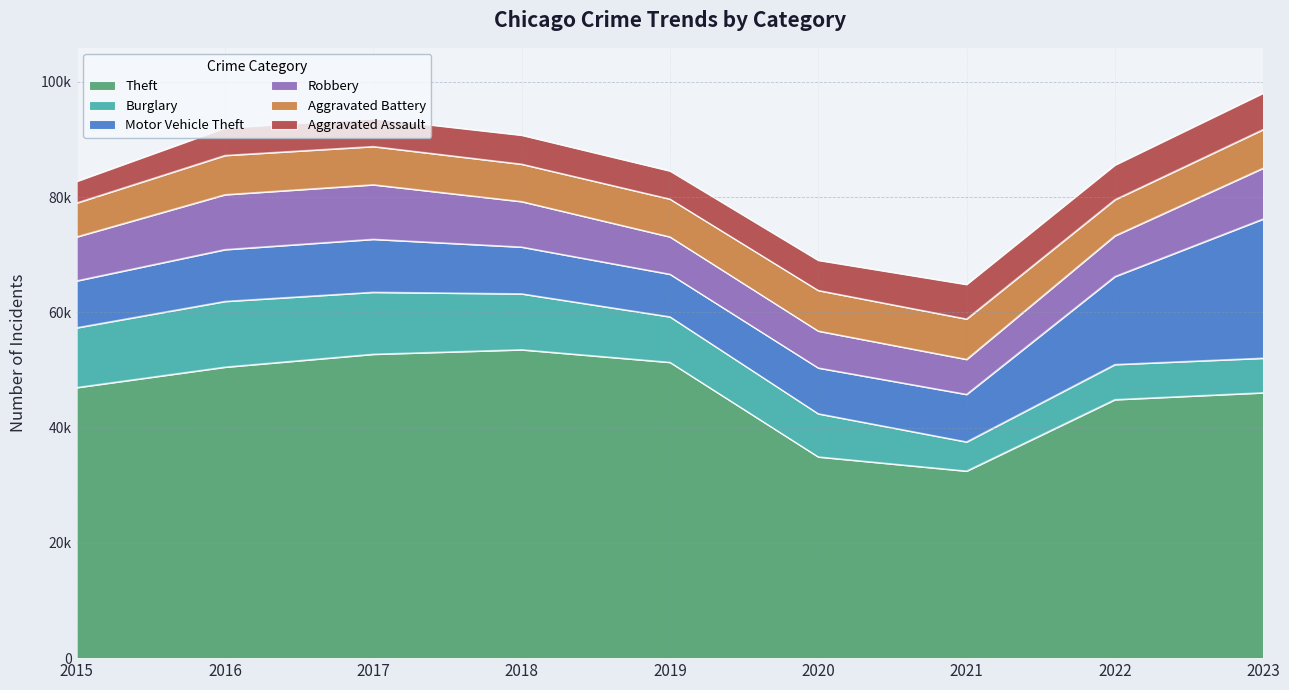

What is the minimum value shown in the chart?

3746